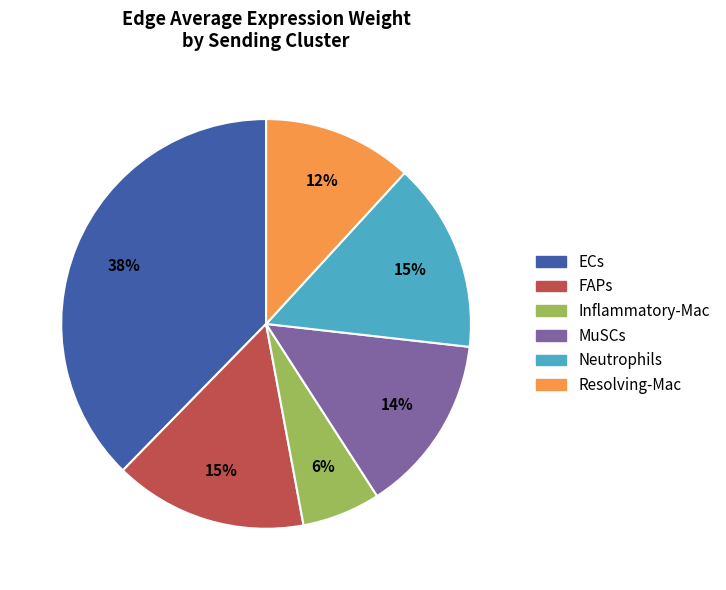

What percentage is the Resolving-Mac slice, to the nearest percent?

12%